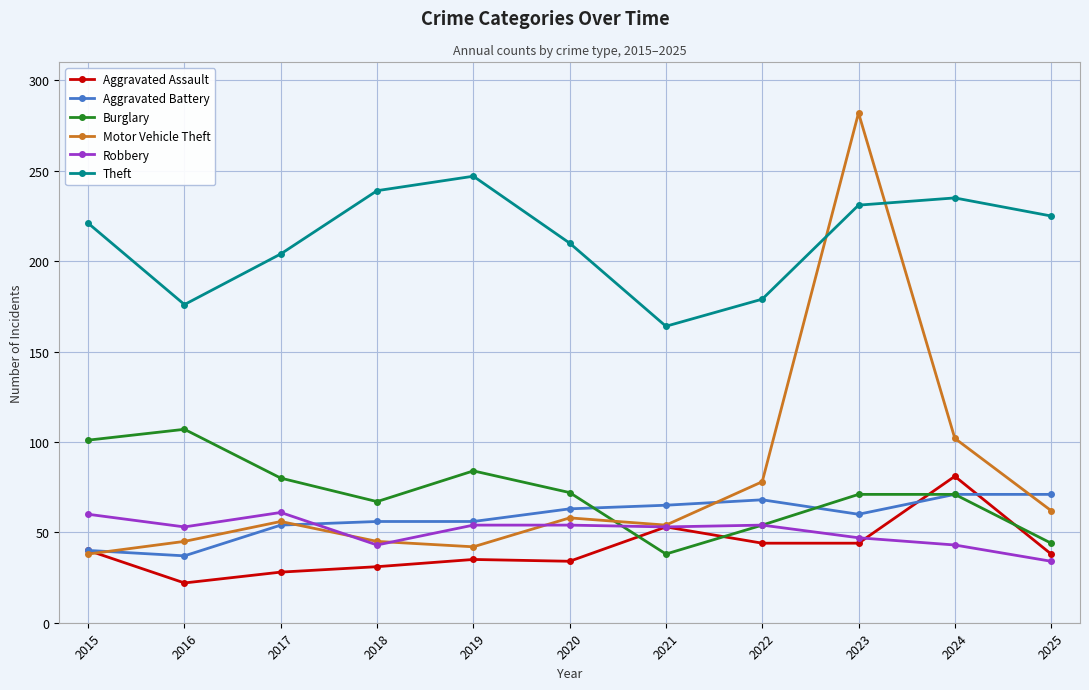

At which category is the sum across all series the highest?

2023